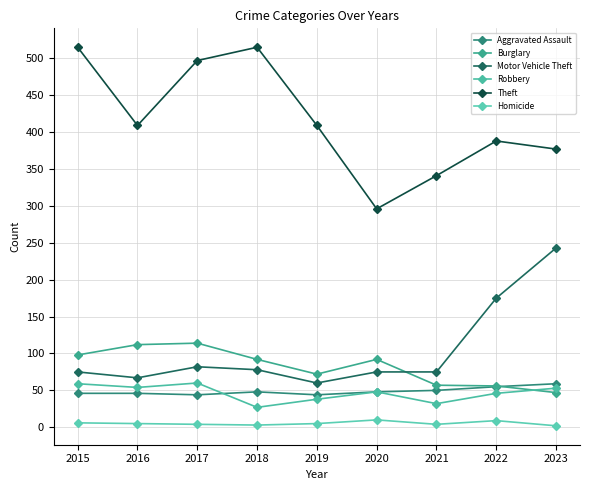

At which label is Robbery closest to 43?

2022